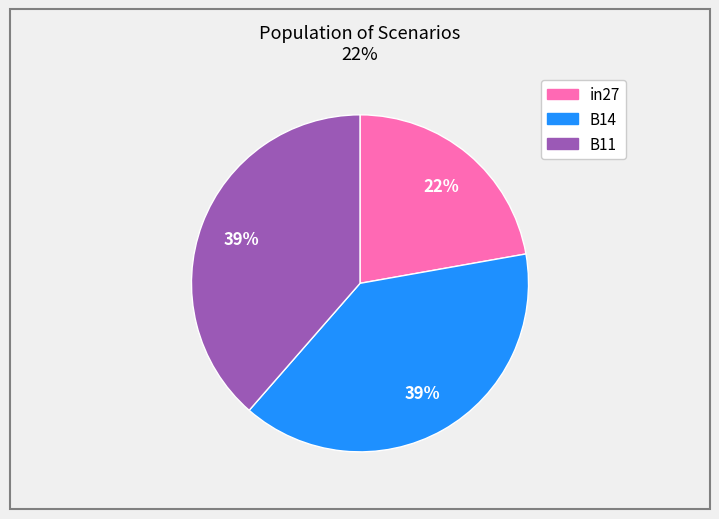

To the nearest percent, what percentage of the pie is B11?

39%